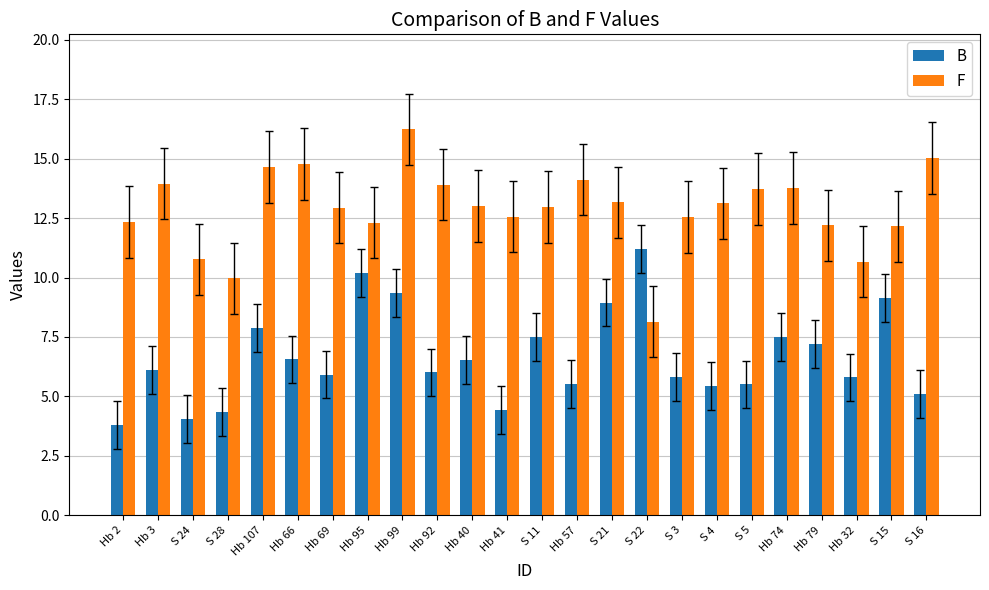

What is the value of the B bar at the 6th from the left?

6.6